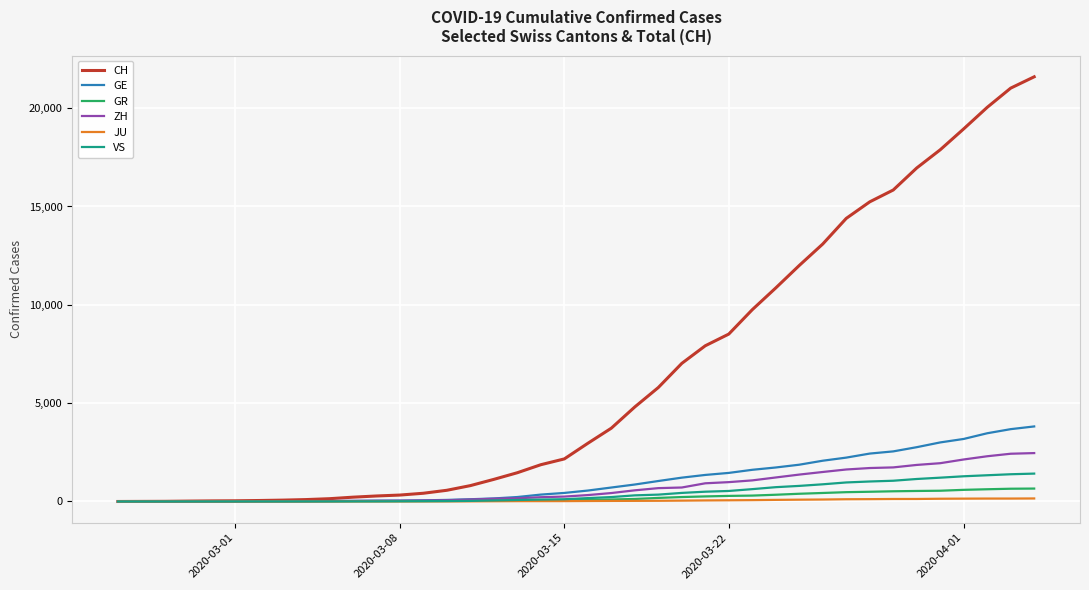

Which series has the largest total across all categories?

CH